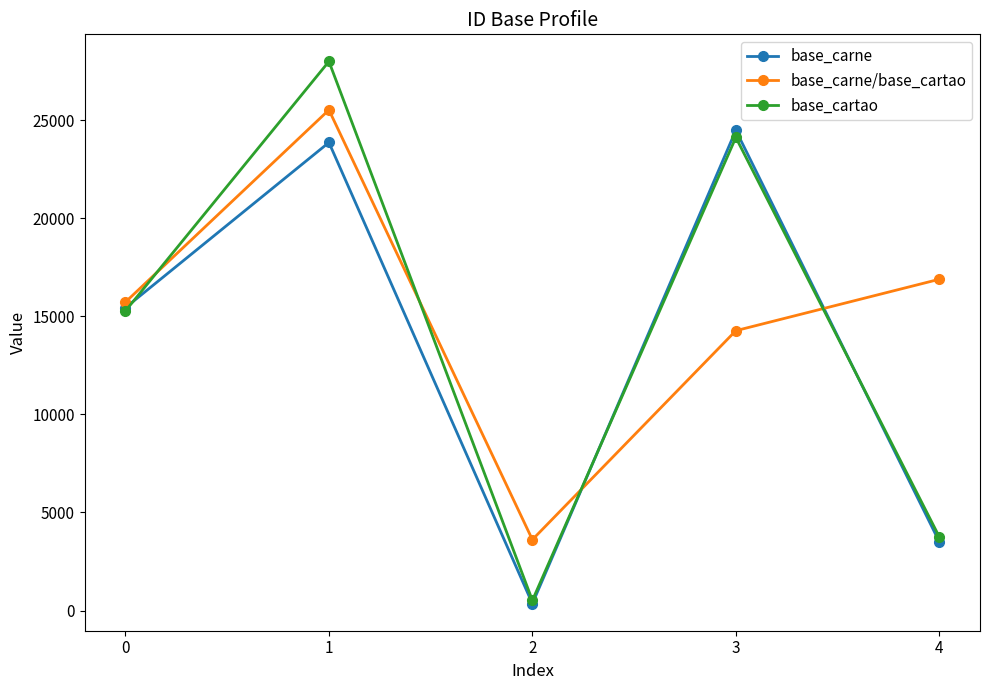

Reading right to left, list all the values displayed in this chart.

base_carne: 4=3507	3=24481	2=356	1=23859	0=15438
base_carne/base_cartao: 4=16887	3=14267	2=3615	1=25518	0=15724
base_cartao: 4=3758	3=24115	2=521	1=27989	0=15276